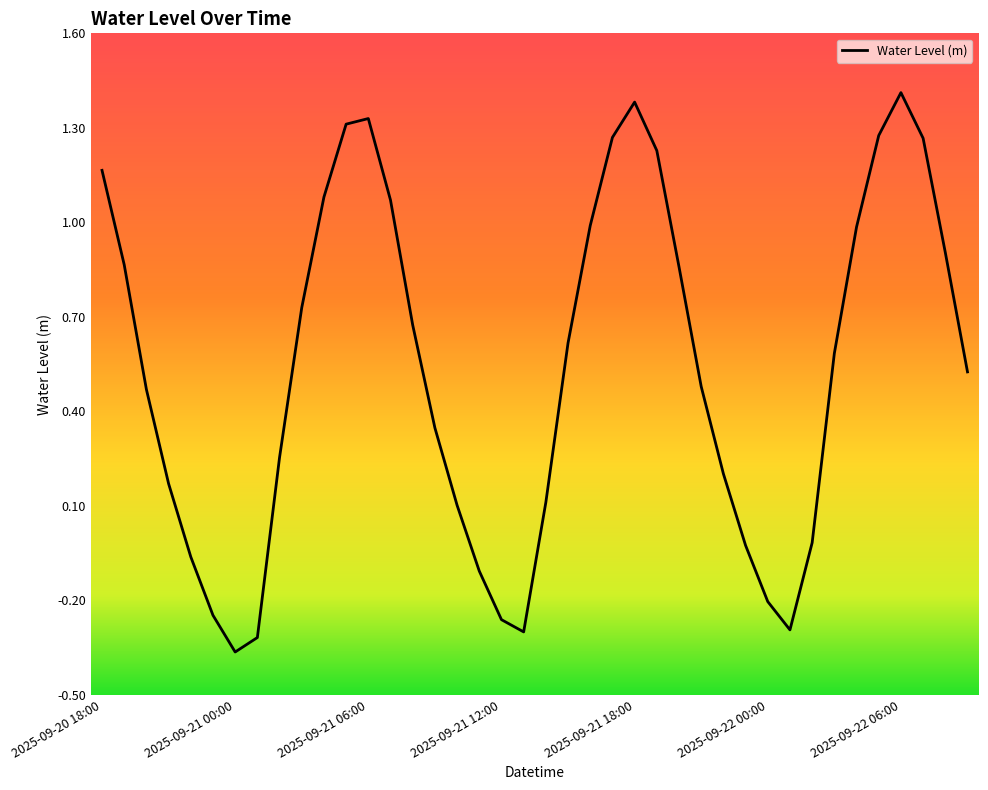

What is the greatest value displayed?

1.4